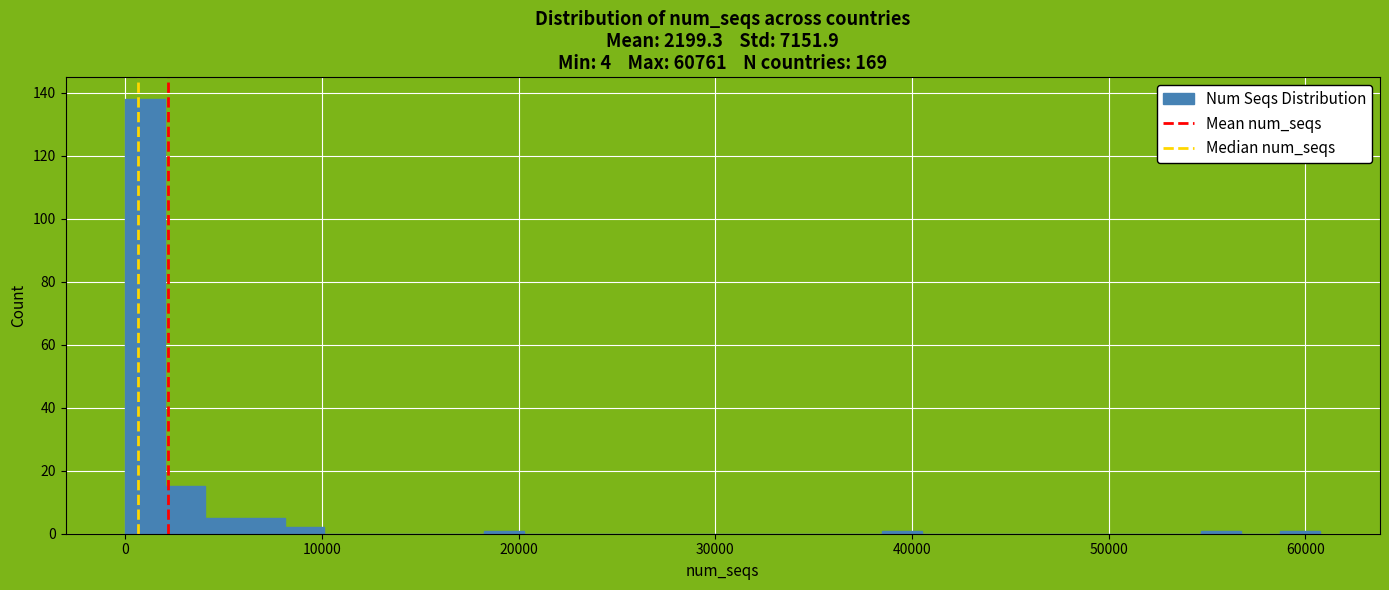

Read against the x-axis, roughly where is the centre of the tallest bar?

1000